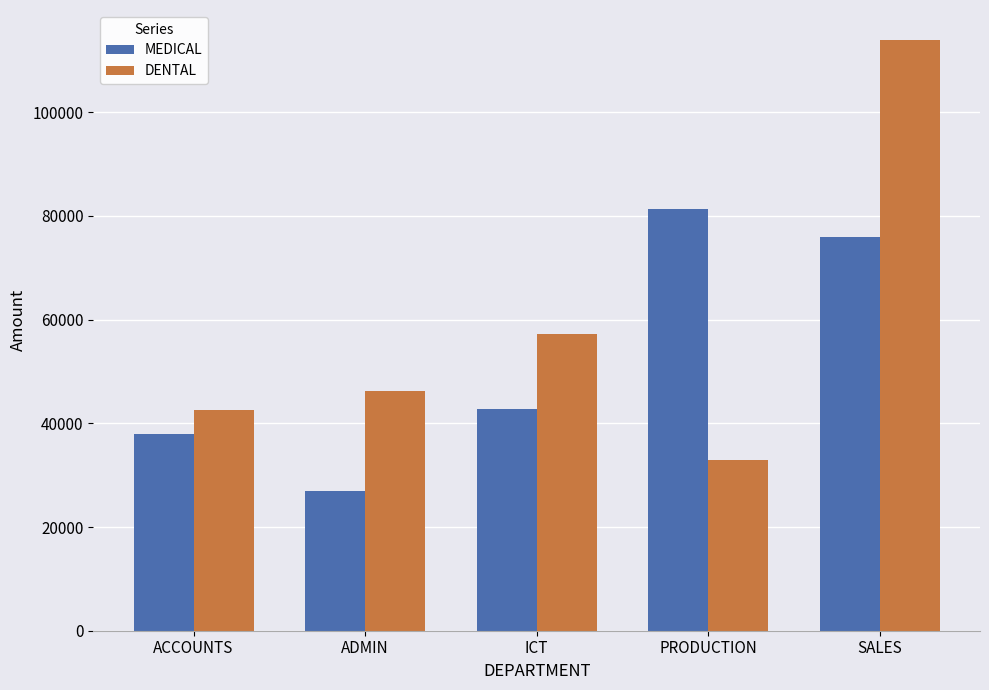

What is the average value of the DENTAL series?

58583